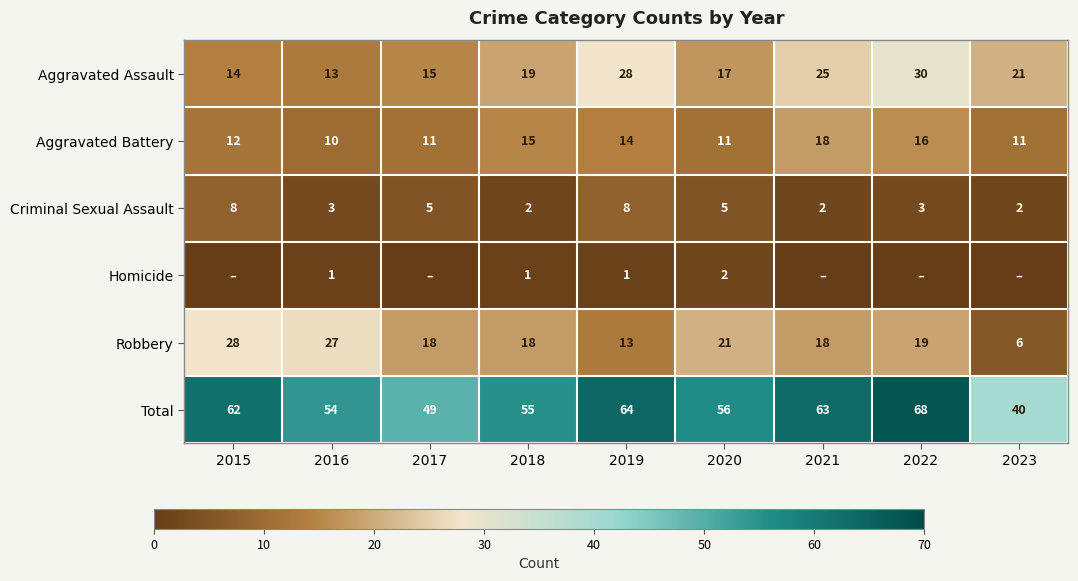

At 2016, list the series in order from largest to smallest.

Total, Robbery, Aggravated Assault, Aggravated Battery, Criminal Sexual Assault, Homicide